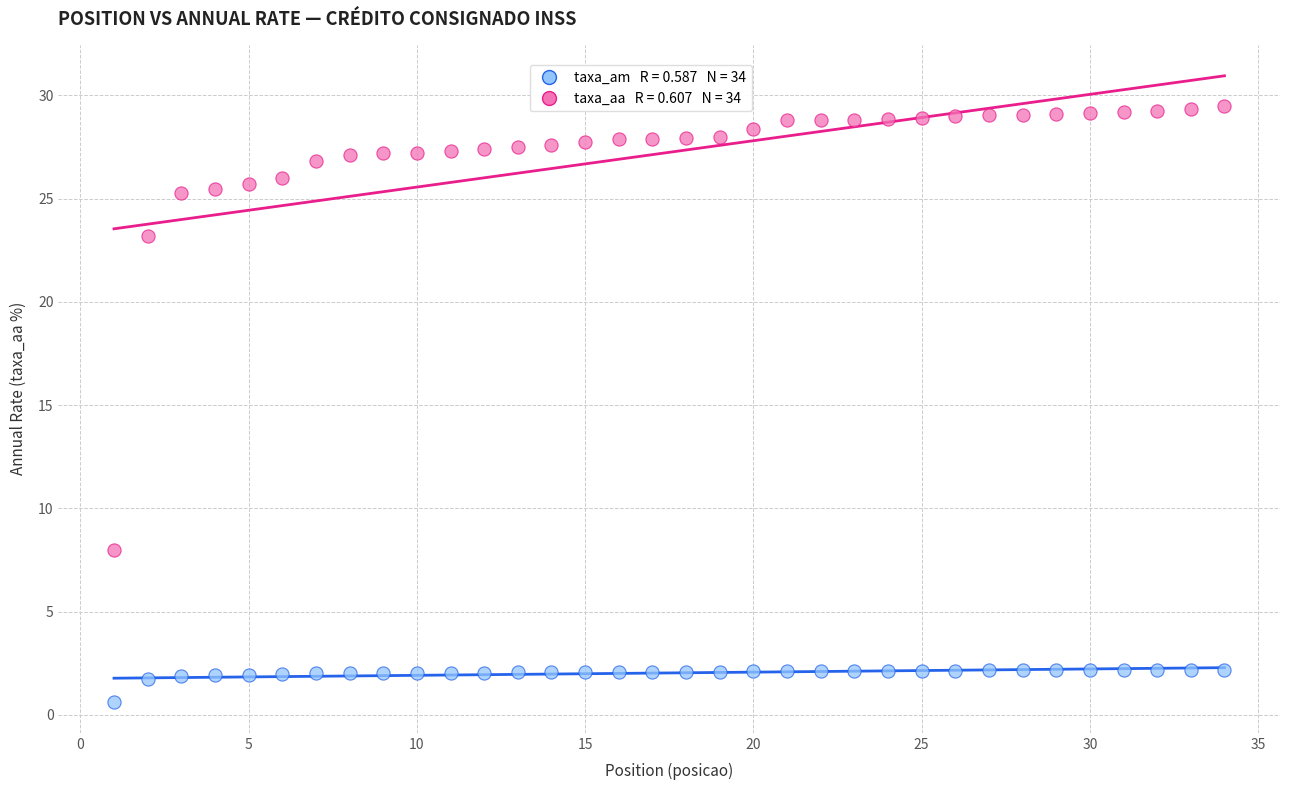

Across all series, what Y value is closest to 15?

8.0